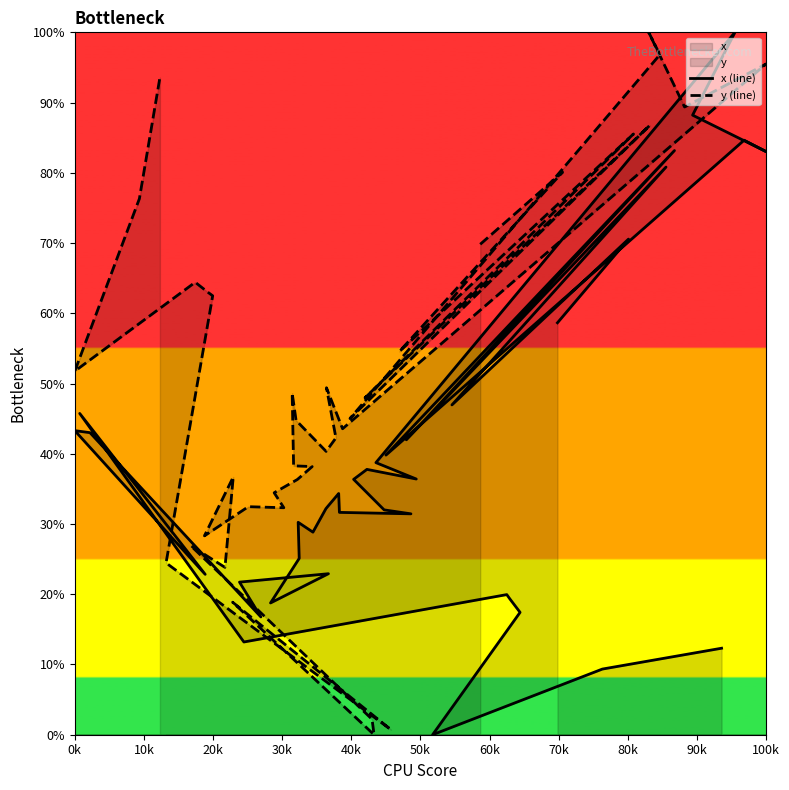

The x (line) series shows 43.4 at 20. True or false?

False